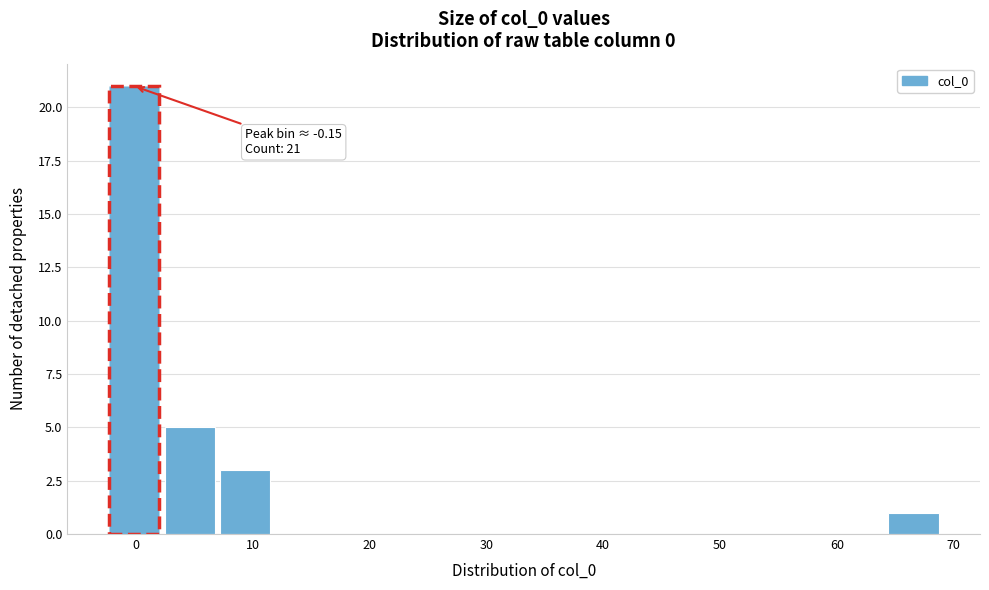

Which range on the x-axis has the tallest bar?

-3 to 2